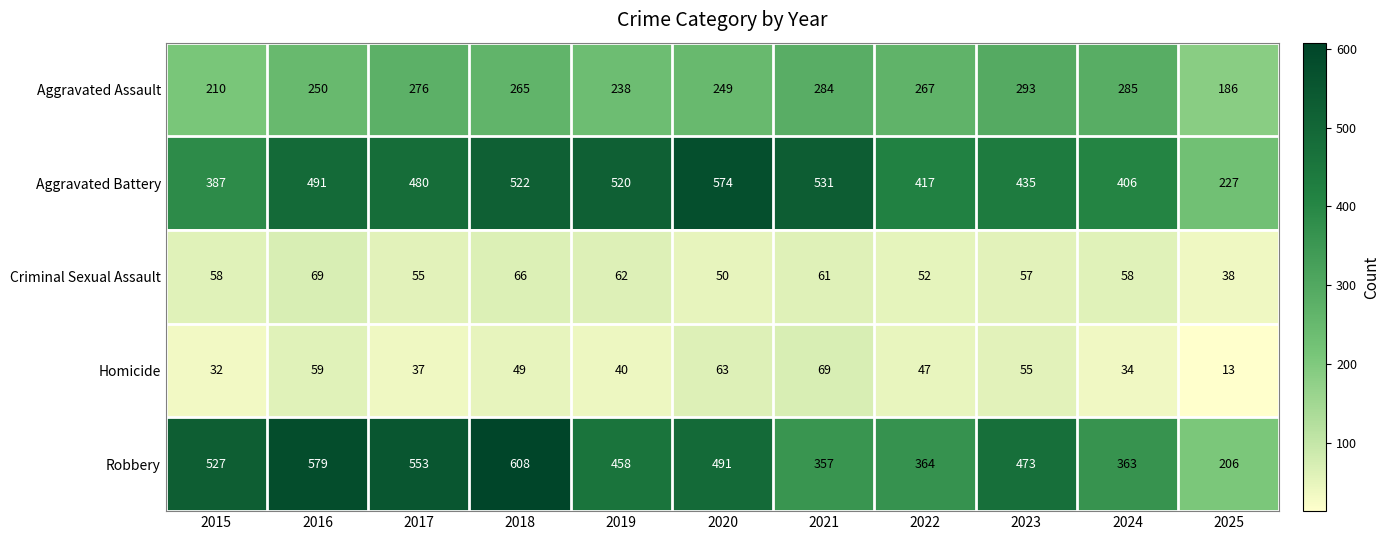

How many series are shown in this chart?

5